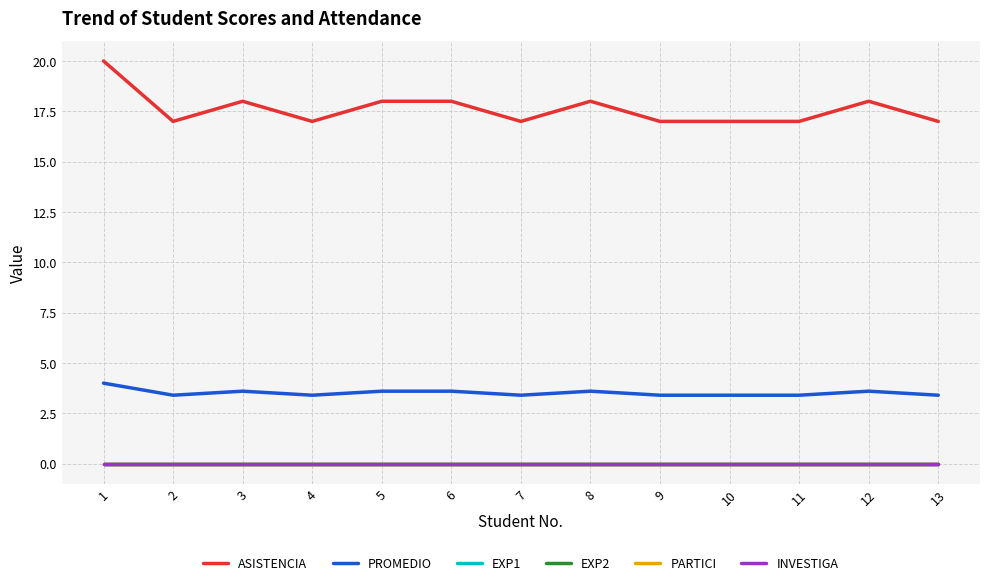

Reading left to right, transcribe all the data shown in this chart.

ASISTENCIA: 20.0	17.0	18.0	17.0	18.0	18.0	17.0	18.0	17.0	17.0	17.0	18.0	17.0
PROMEDIO: 4.0	3.4	3.6	3.4	3.6	3.6	3.4	3.6	3.4	3.4	3.4	3.6	3.4
EXP1: 0.0	0.0	0.0	0.0	0.0	0.0	0.0	0.0	0.0	0.0	0.0	0.0	0.0
EXP2: 0.0	0.0	0.0	0.0	0.0	0.0	0.0	0.0	0.0	0.0	0.0	0.0	0.0
PARTICI: 0.0	0.0	0.0	0.0	0.0	0.0	0.0	0.0	0.0	0.0	0.0	0.0	0.0
INVESTIGA: 0.0	0.0	0.0	0.0	0.0	0.0	0.0	0.0	0.0	0.0	0.0	0.0	0.0